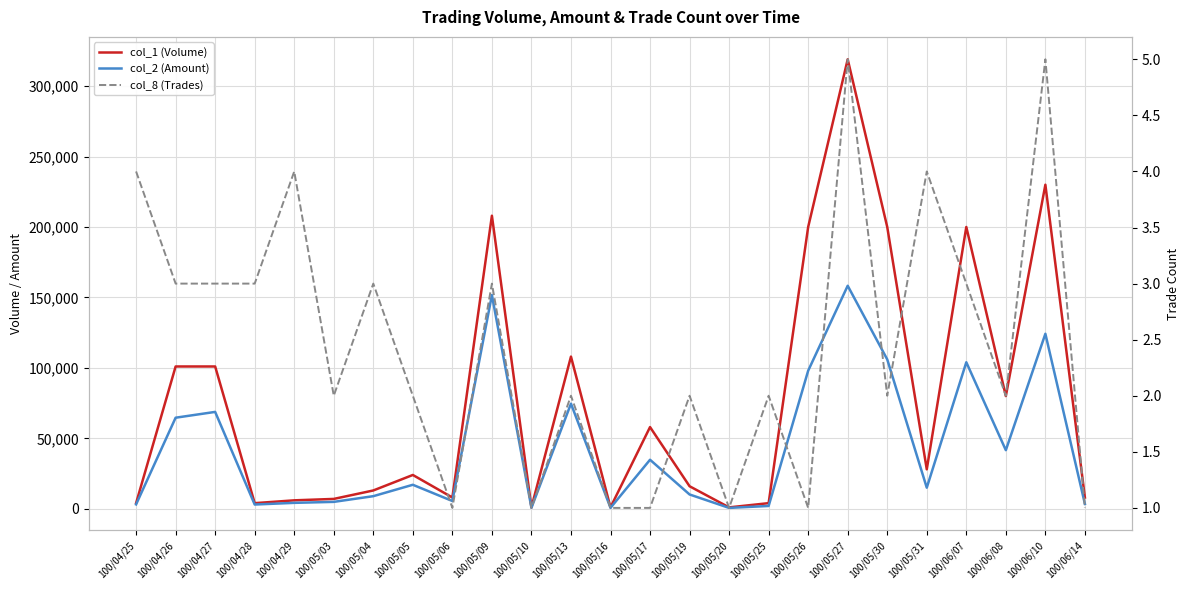

The value of col_2 (Amount) at 100/05/13 is 74600. True or false?

True